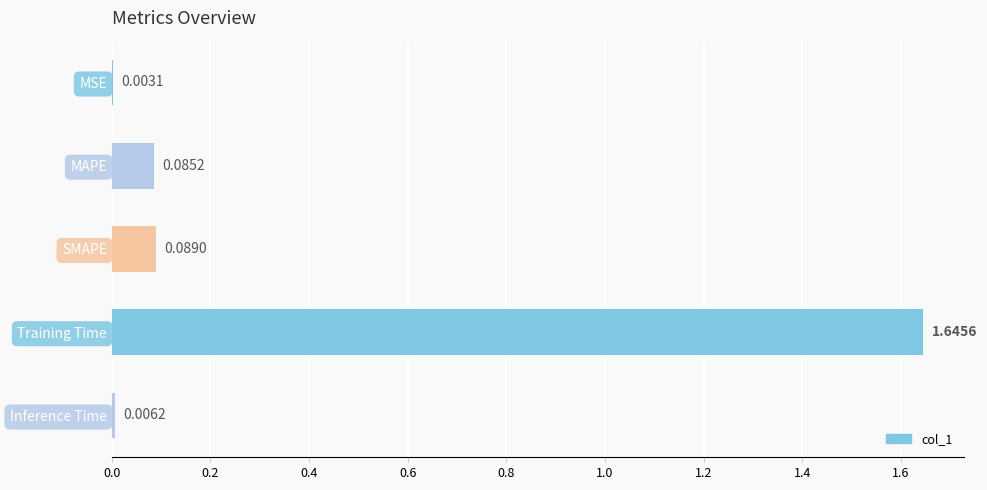

At which label is the value closest to 0?

MSE